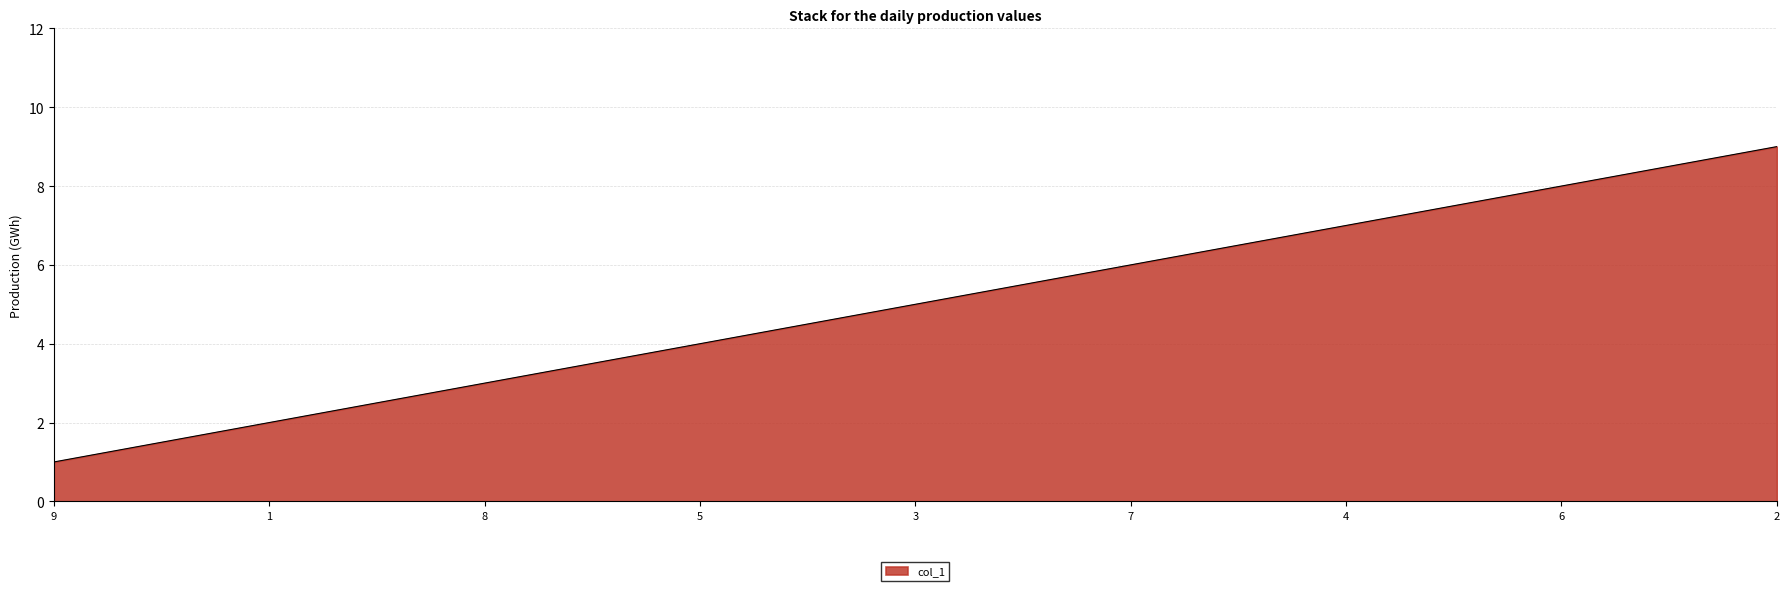

Which category has the lowest value across all series?

9